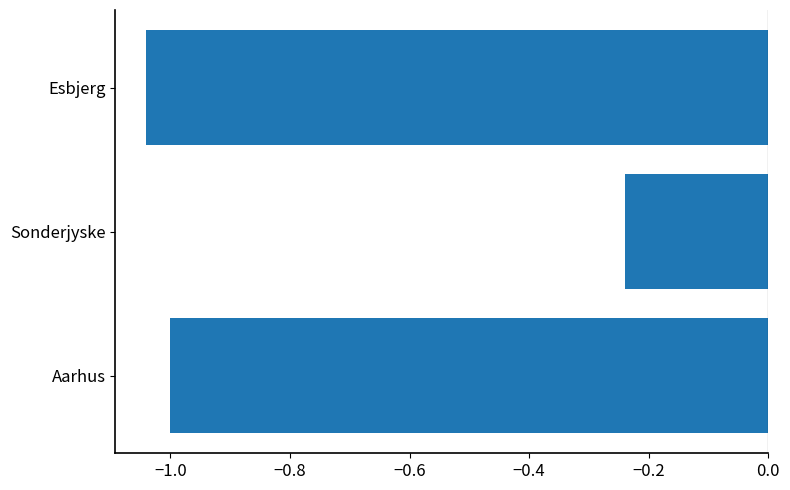

What is the sum of all values?

-2.3